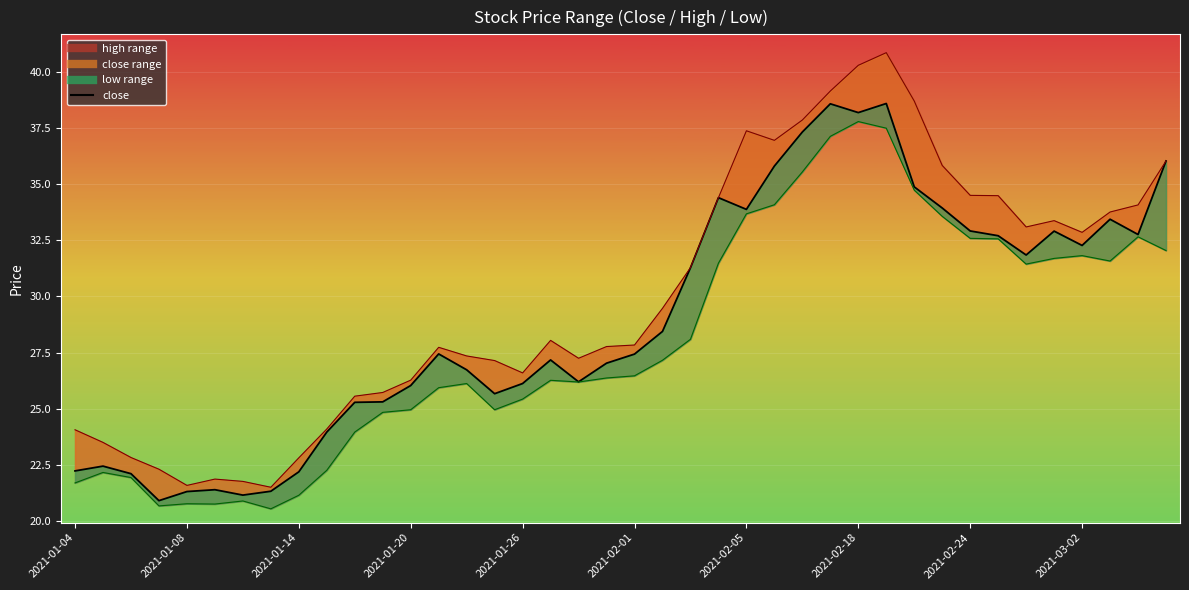

At which category is the sum across all series the highest?

29